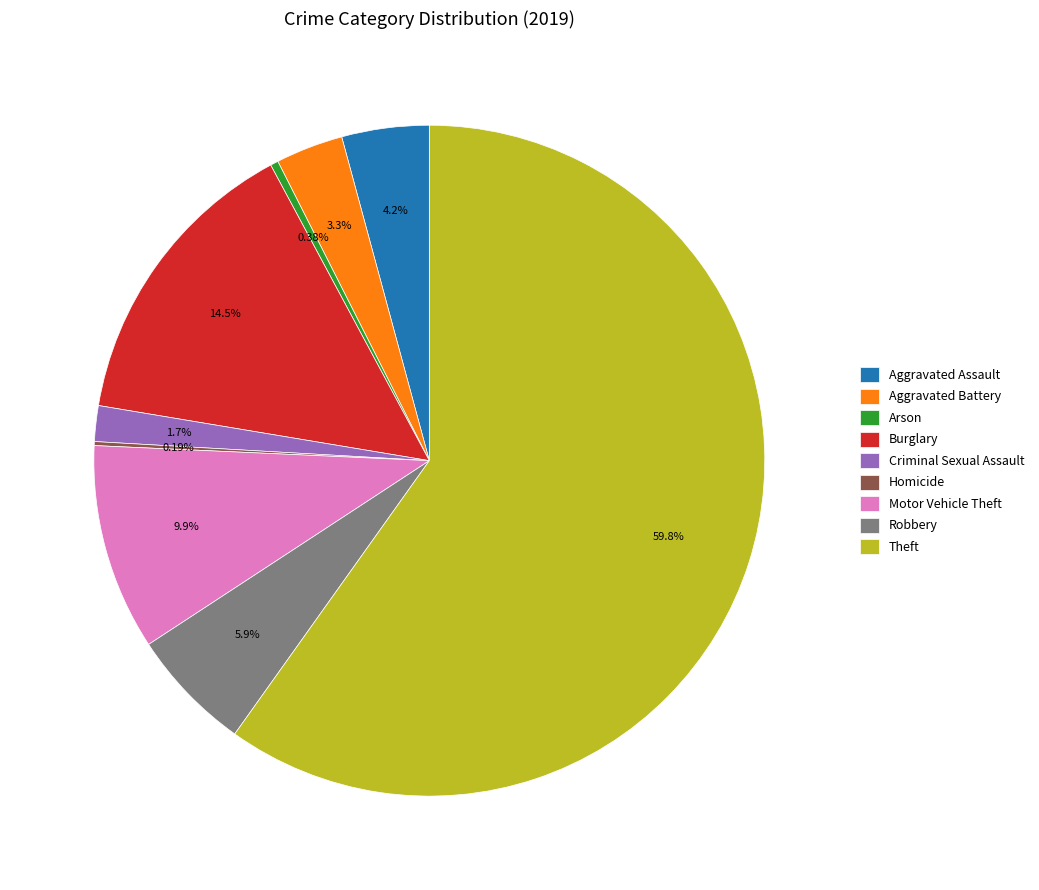

Which has a higher value, Criminal Sexual Assault or Burglary?

Burglary